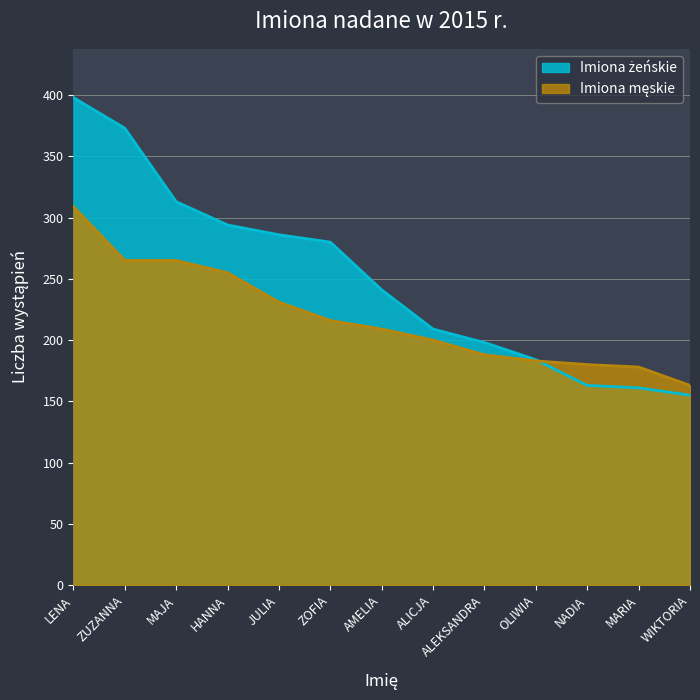

What is the total value across all series at MAJA?

578